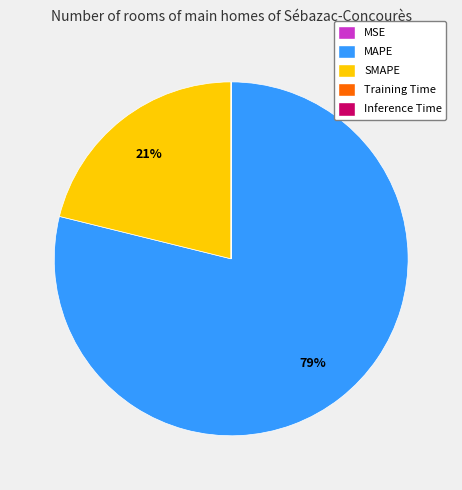

To the nearest percent, what is the average slice percentage?

20%